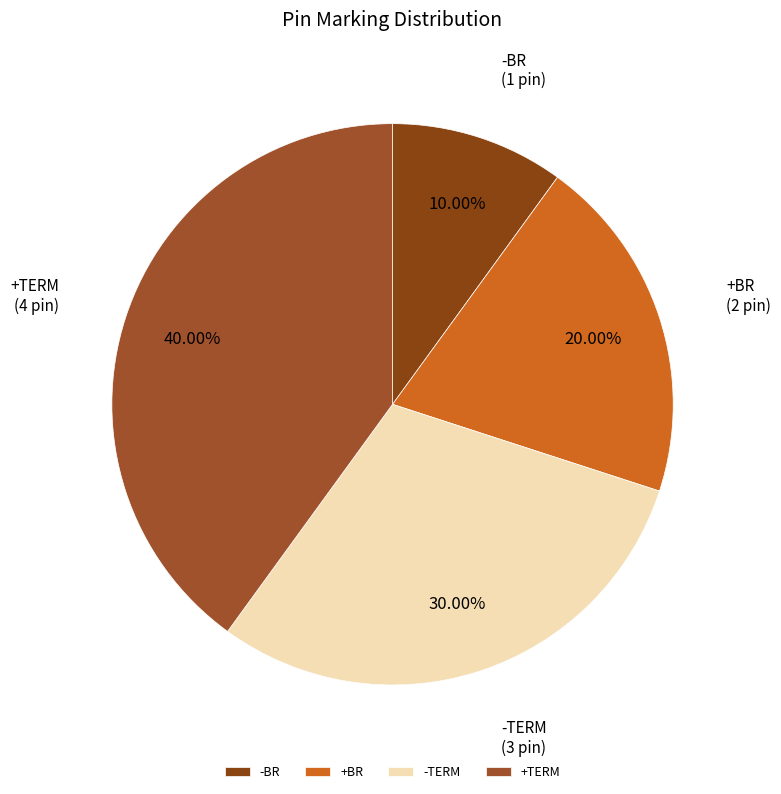

Rank the categories by value from highest to lowest.

+TERM, -TERM, +BR, -BR